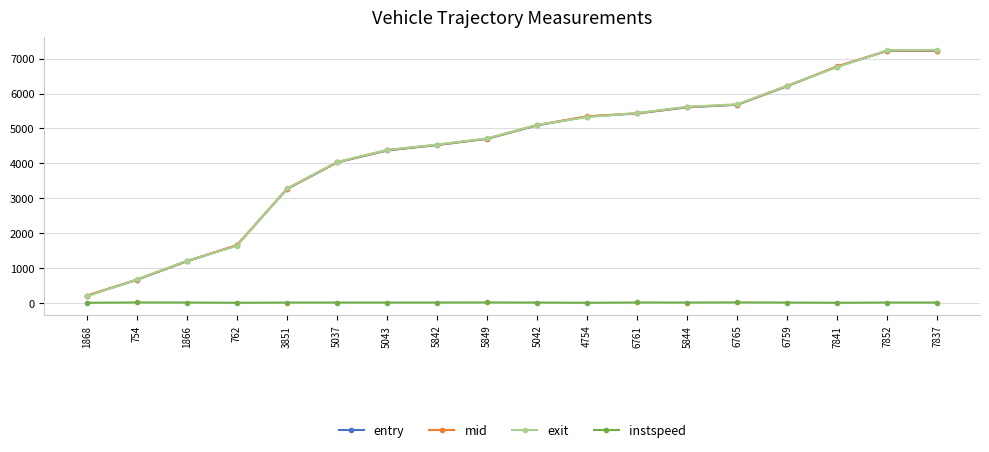

Which series ends up on top after the final intersection of exit and mid?

exit